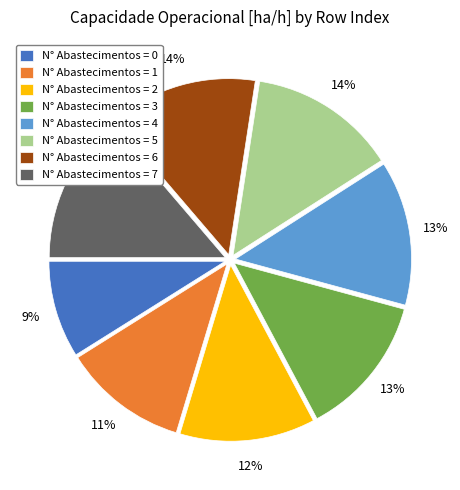

How many slices are in this pie chart?

8